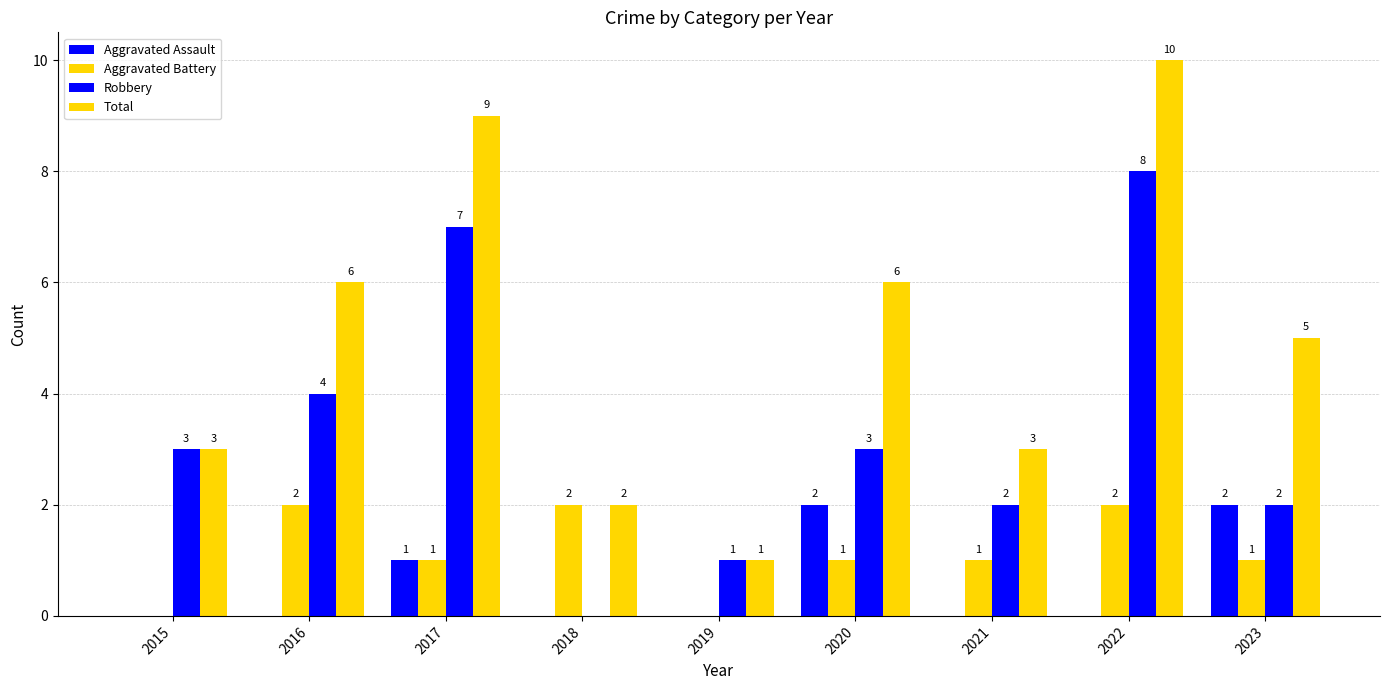

What is the spread (max minus min) of values at 2020?

5